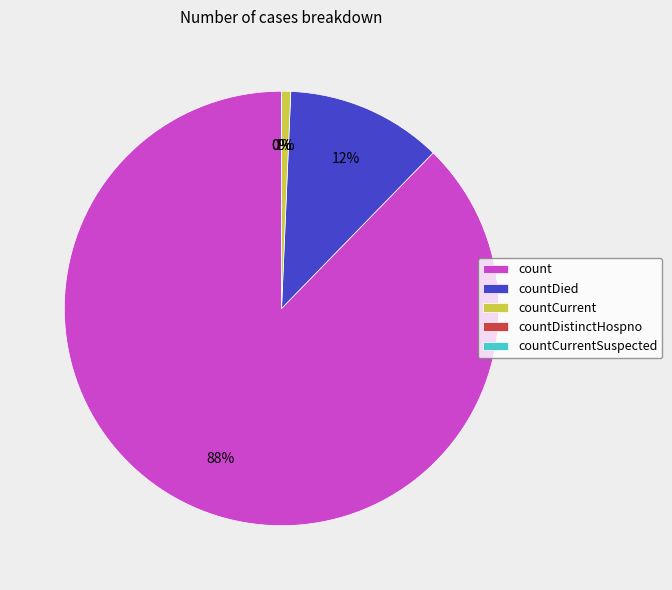

Which category has the biggest portion of the pie?

count